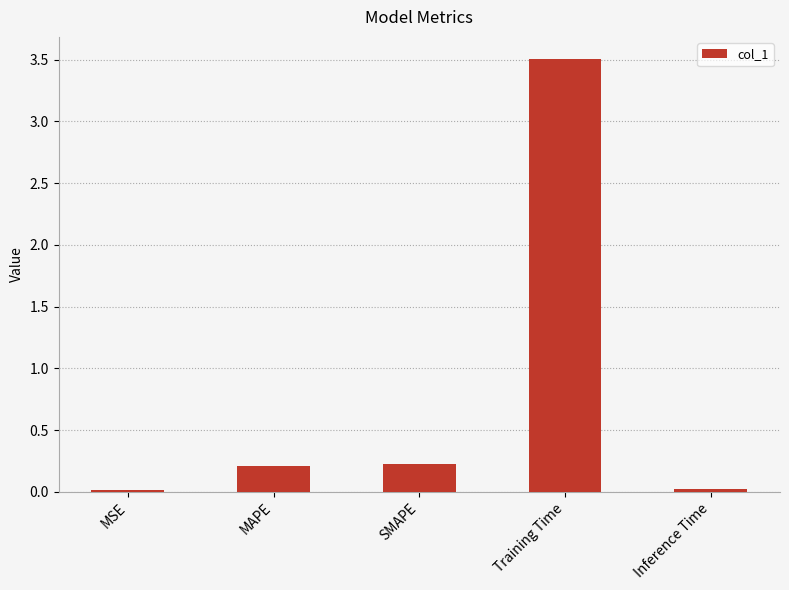

What is the difference between the second highest and minimum values?

0.2